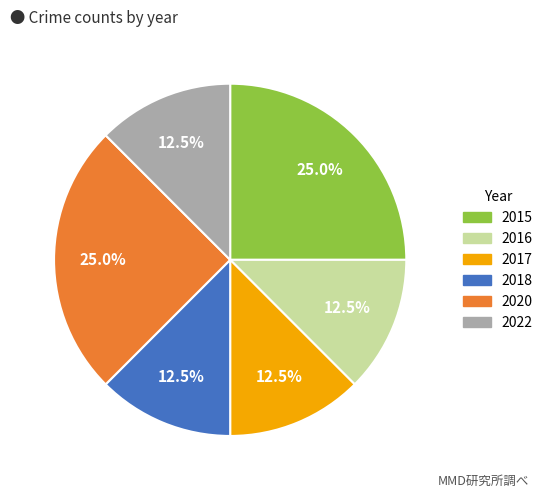

Does 2022 account for over 50% of the chart?

No